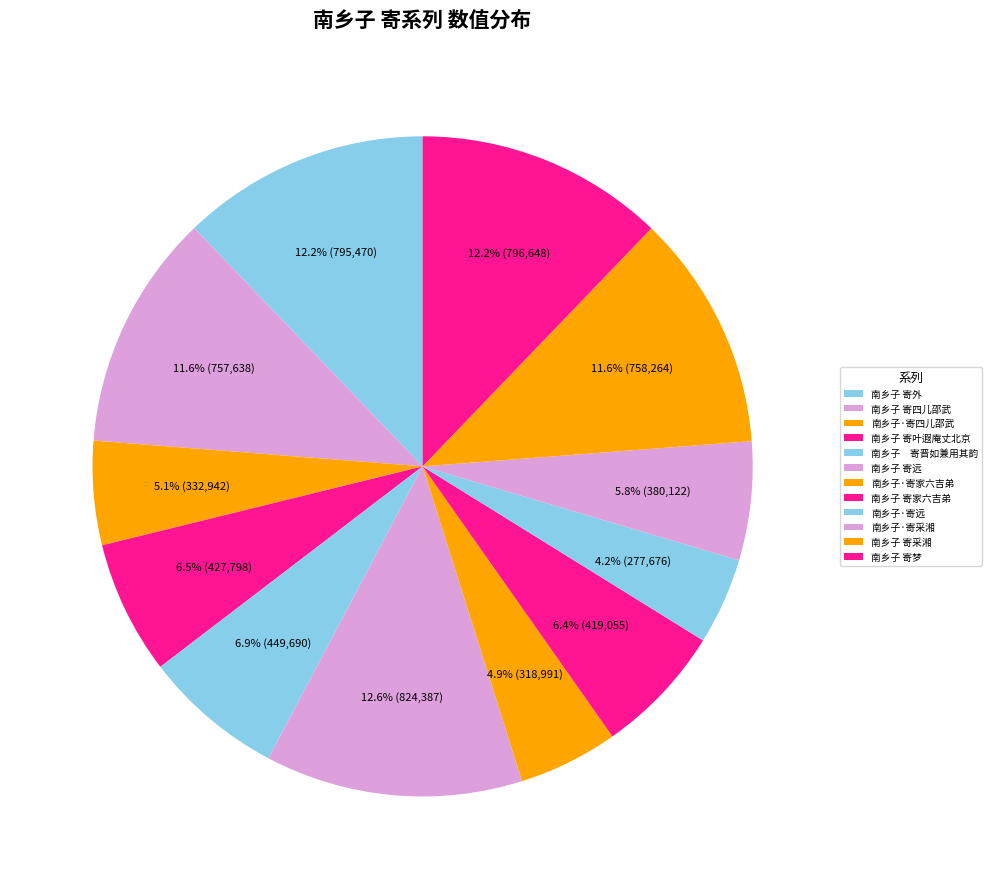

Is there any slice that represents more than half of the pie?

No